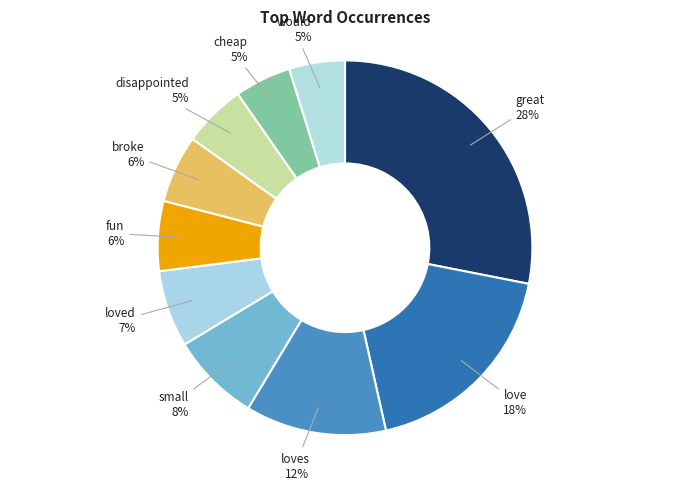

Does love represent more than half of the total?

No